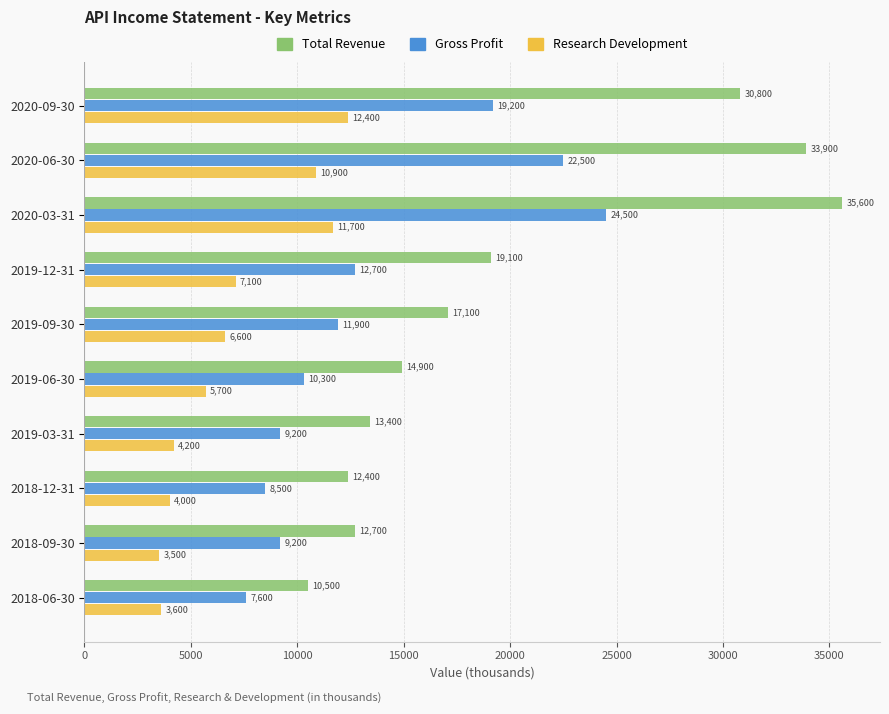

List the series in order of their overall mean, highest first.

Total Revenue, Gross Profit, Research Development